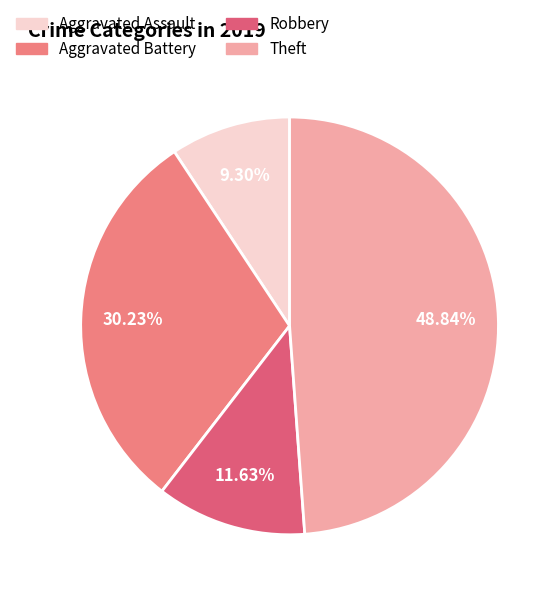

Which has a higher value, Aggravated Battery or Robbery?

Aggravated Battery